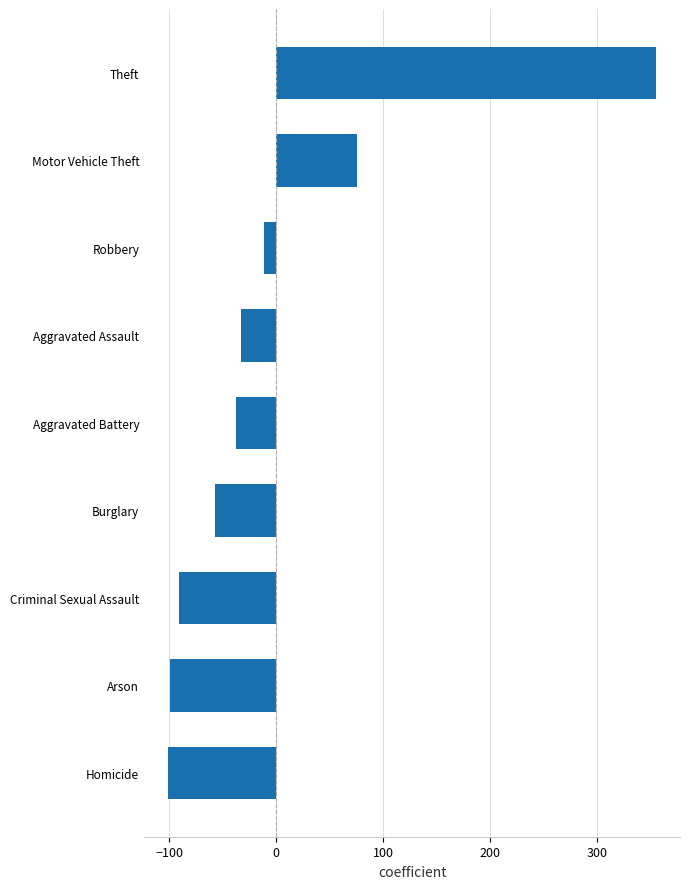

At which label is the value closest to 127?

Motor Vehicle Theft